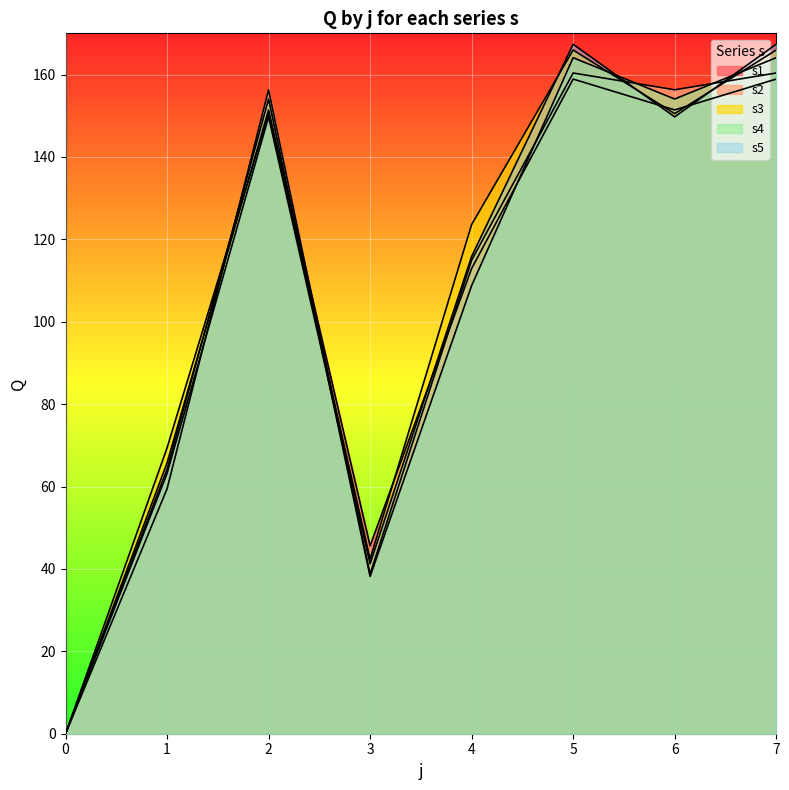

What is the highest value of the s1 series?

158.9